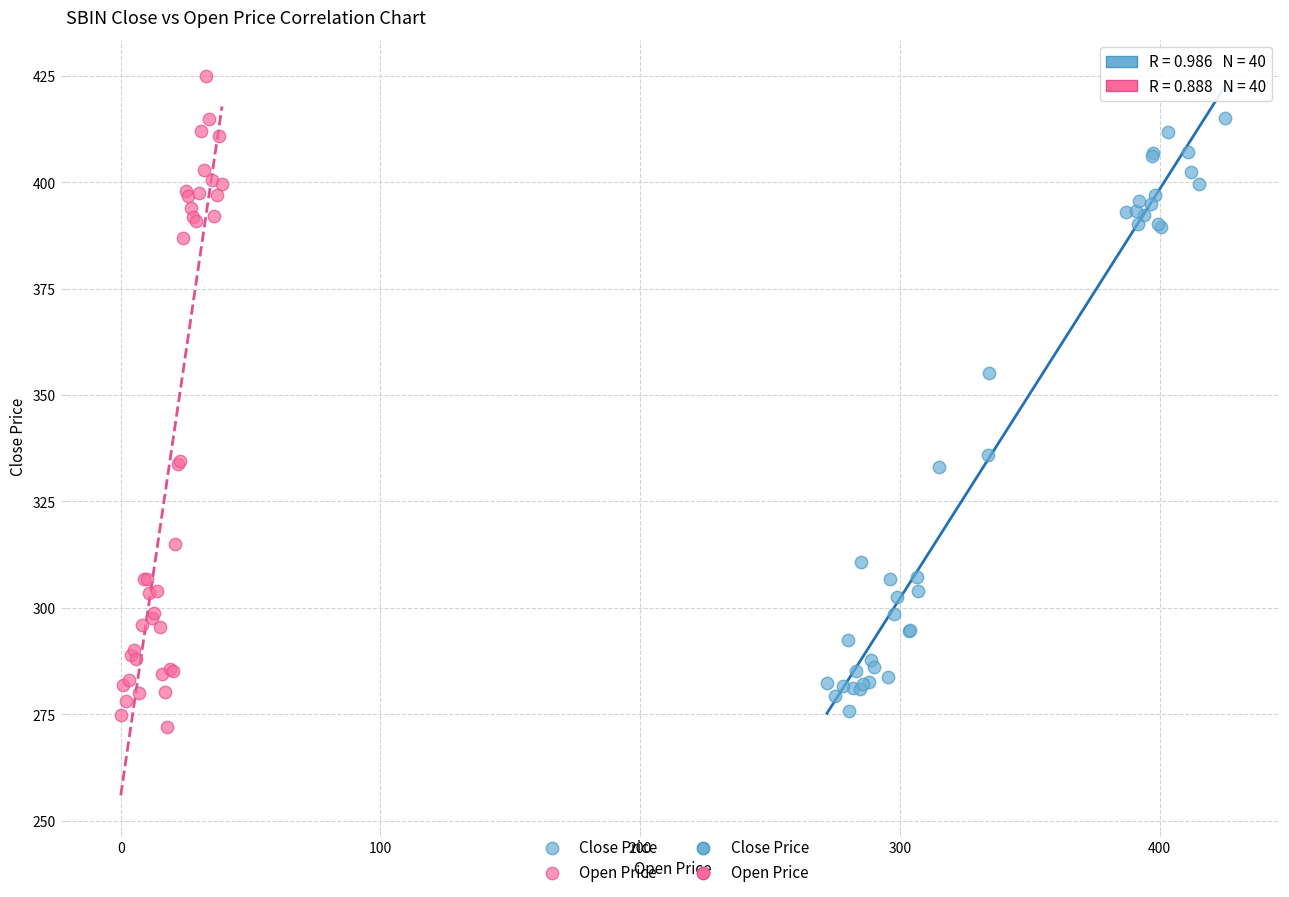

Which series has the widest spread of Y values?

Open Price